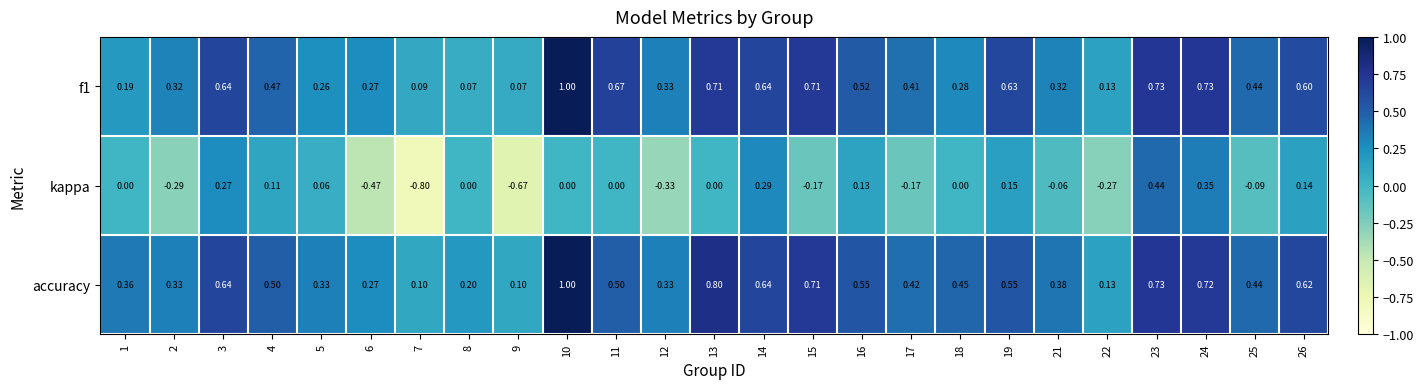

Which series has the widest spread of values?

kappa